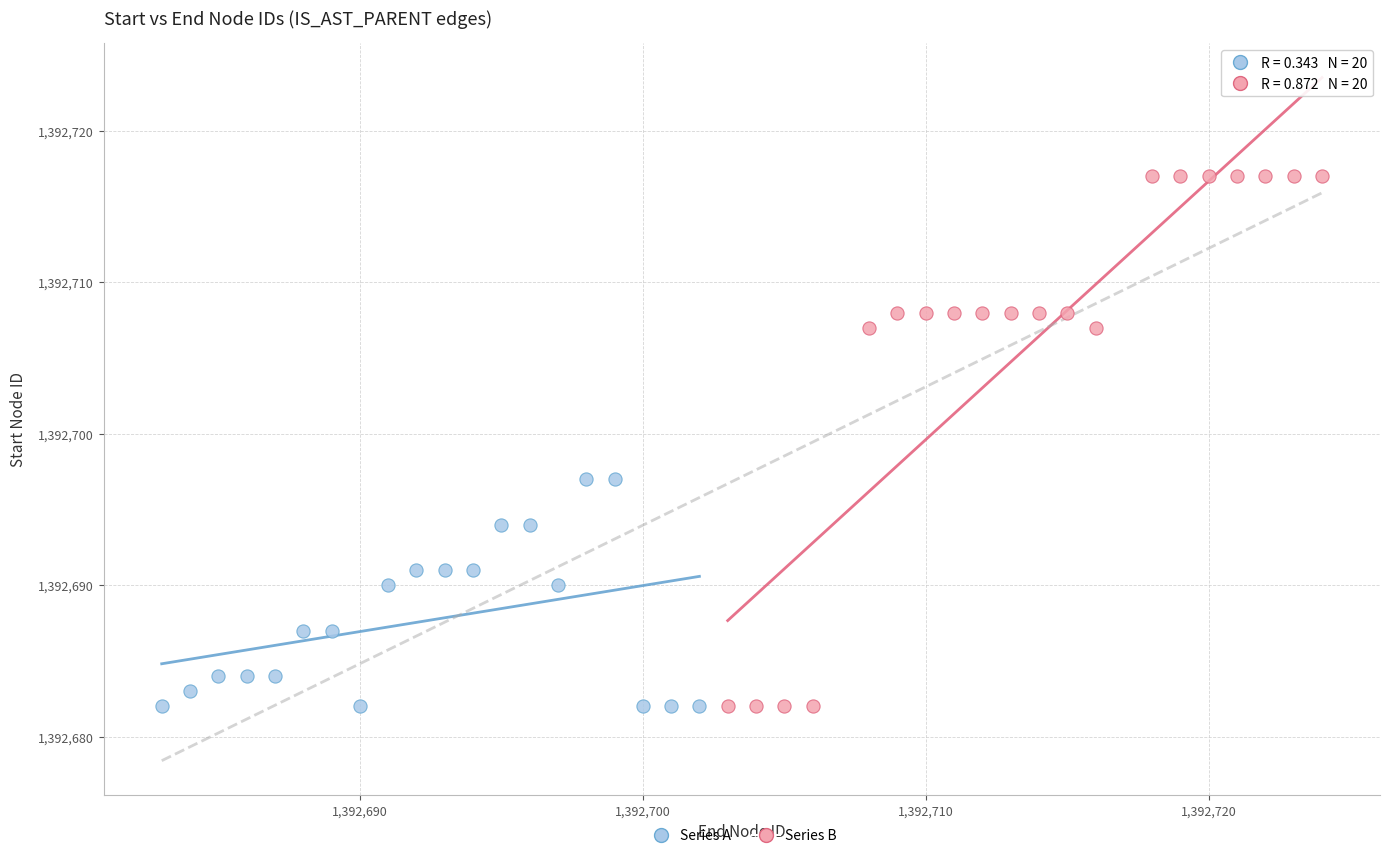

Which series reaches the maximum Y coordinate?

Series B